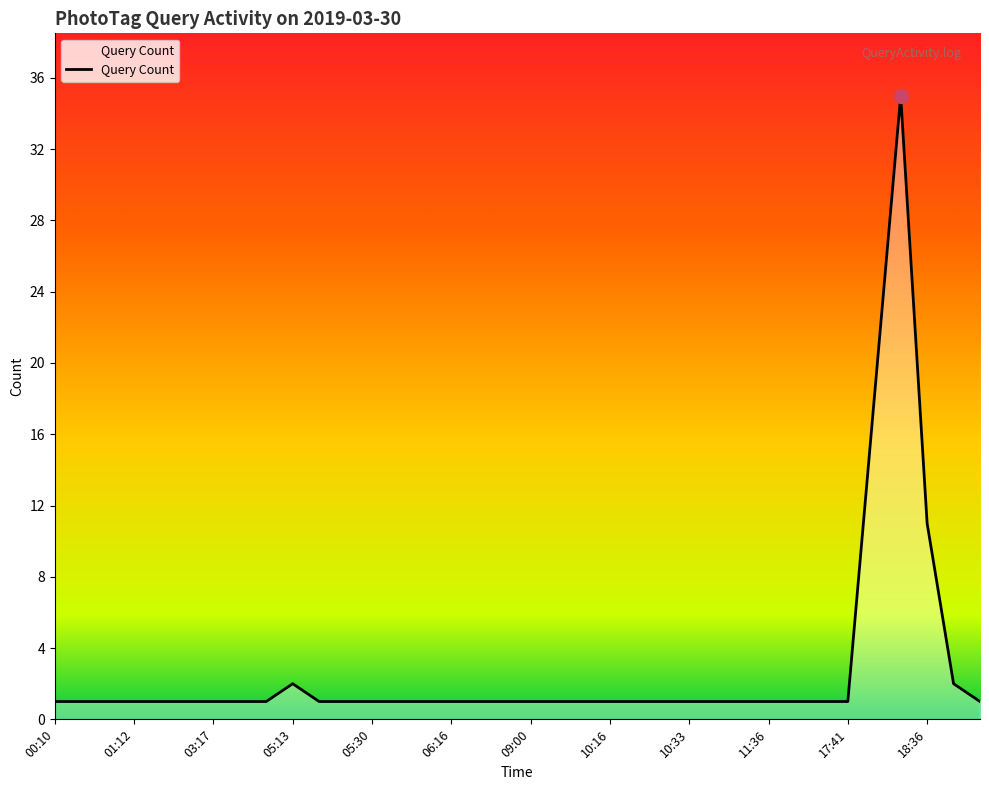

What is the greatest value displayed?

35